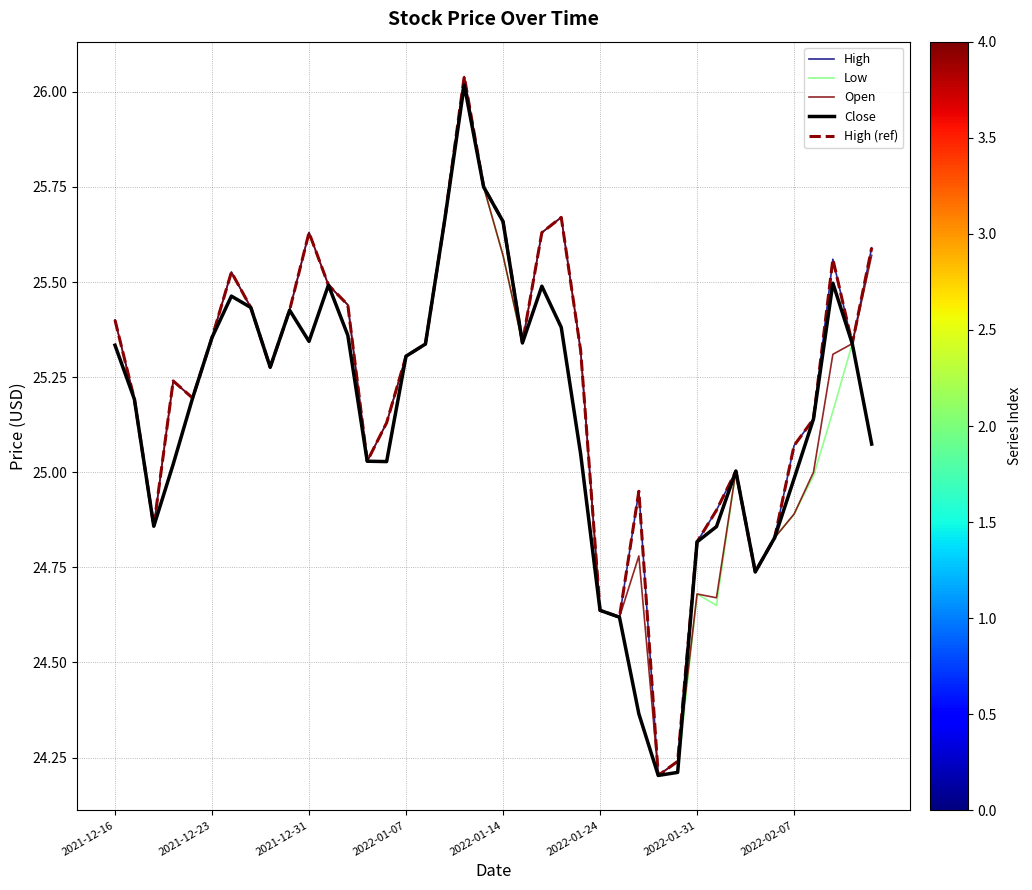

Is this an area chart (filled region under the line)?

No